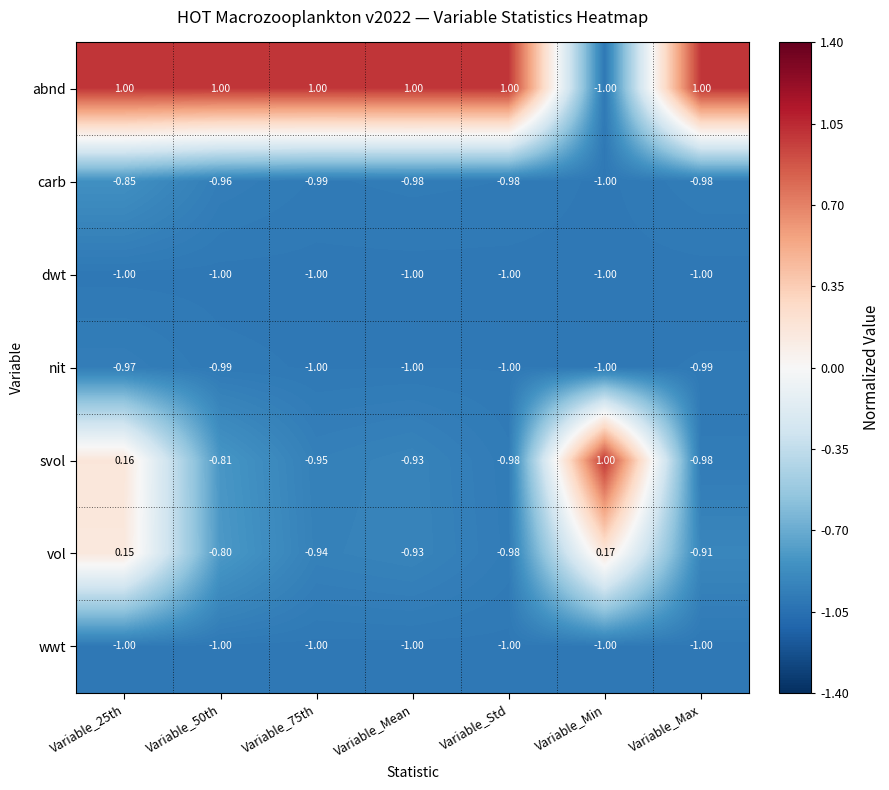

Which series has the largest range (max minus min)?

abnd